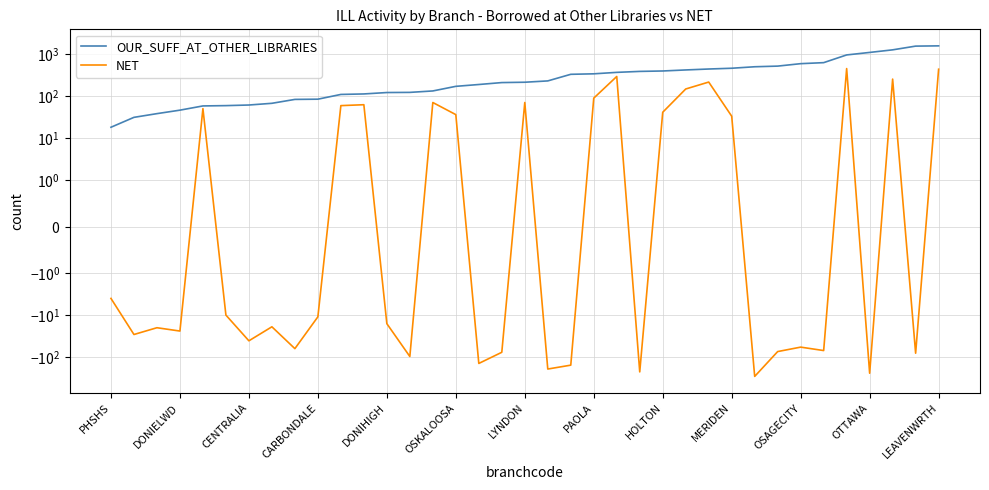

How many lines are shown in the chart?

2